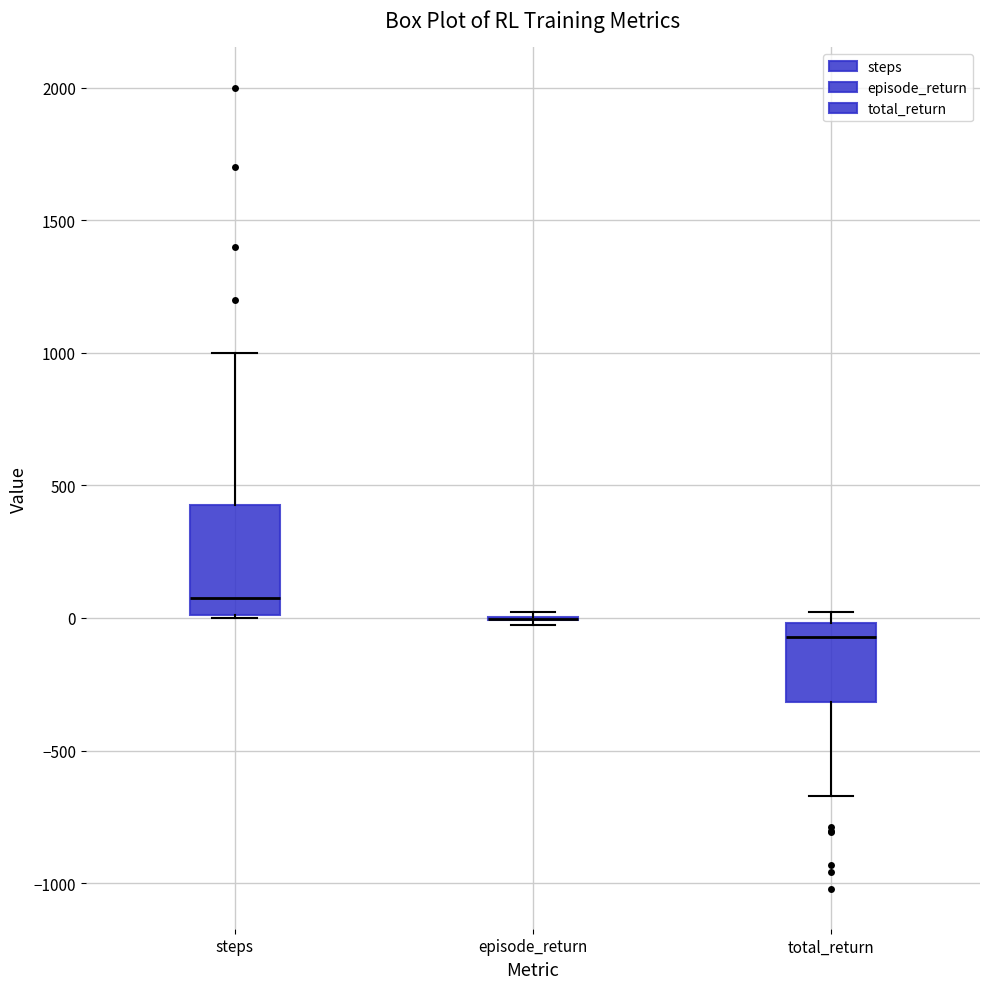

Comparing the boxes themselves (not the whiskers), which one is the tallest?

steps